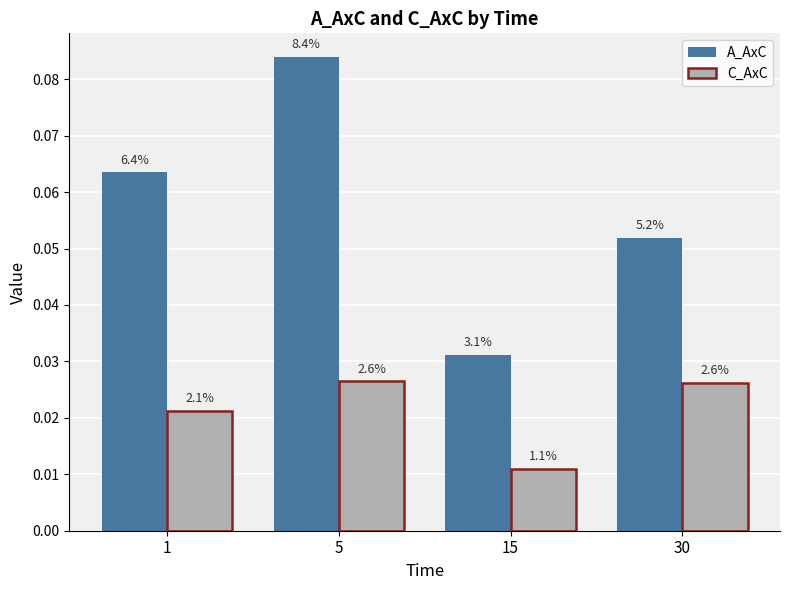

What is the sum of all C_AxC values?

0.1